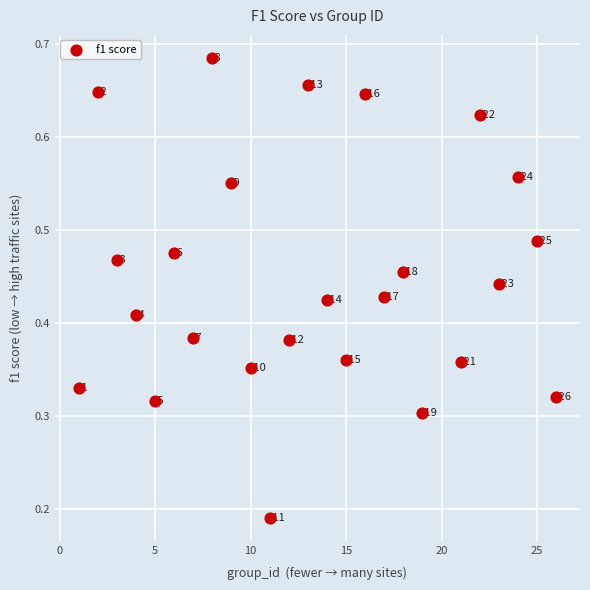

What is the range of X values (max minus min)?

25.0